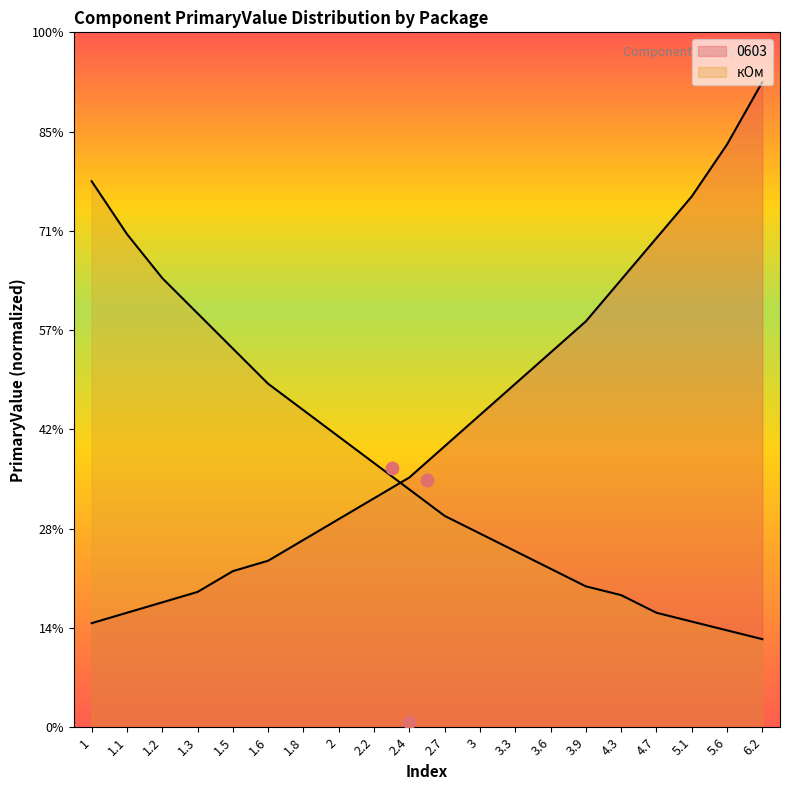

Which has a higher value, 5.6 or 2.7?

5.6